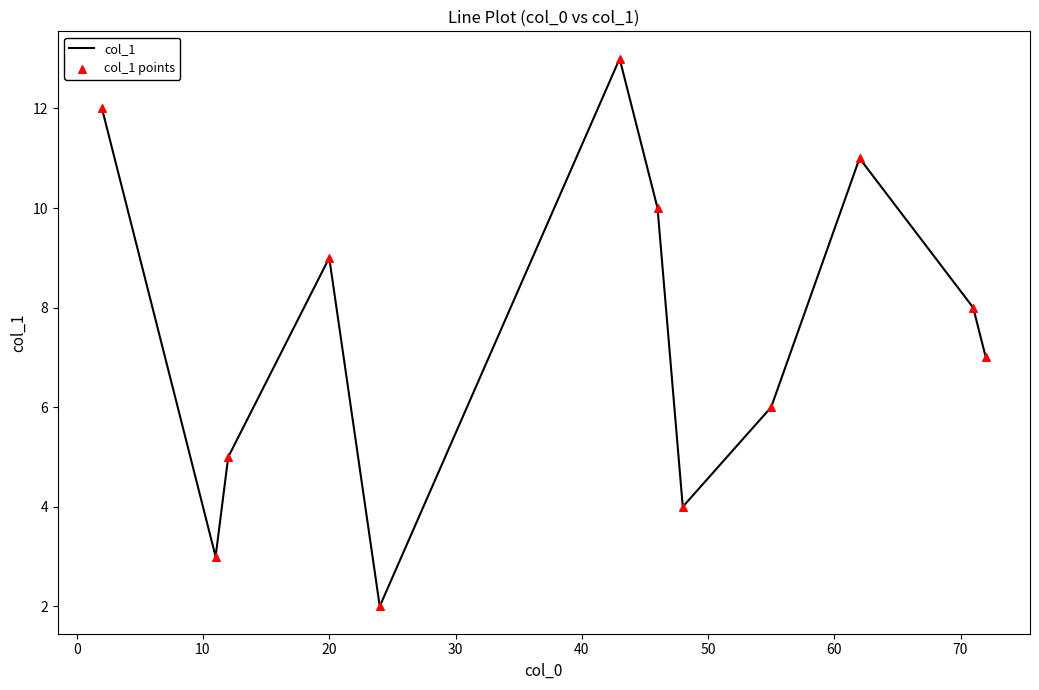

What is the difference between the maximum and minimum values?

11